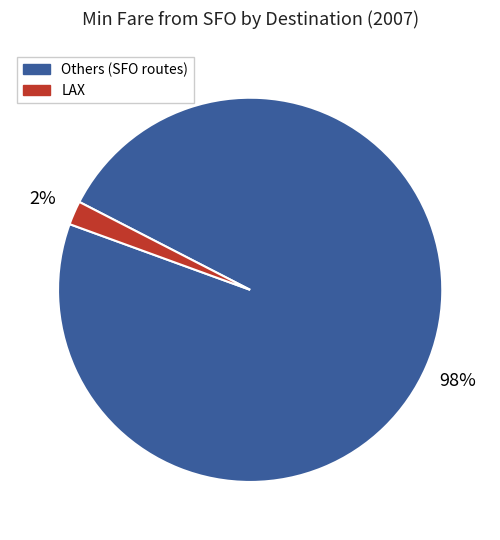

To the nearest percent, what is the difference between the largest and smallest slice percentages?

96%